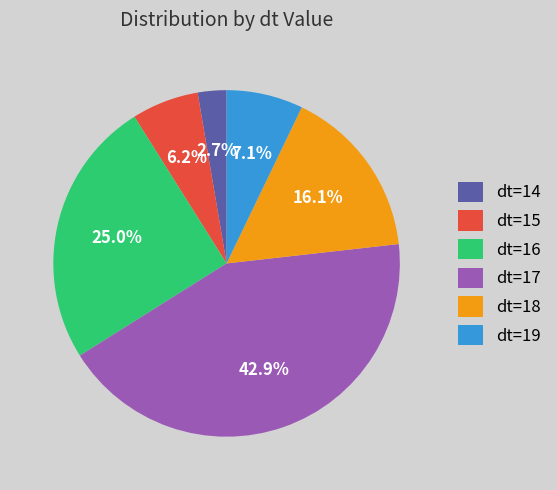

Is there a majority slice in this chart?

No